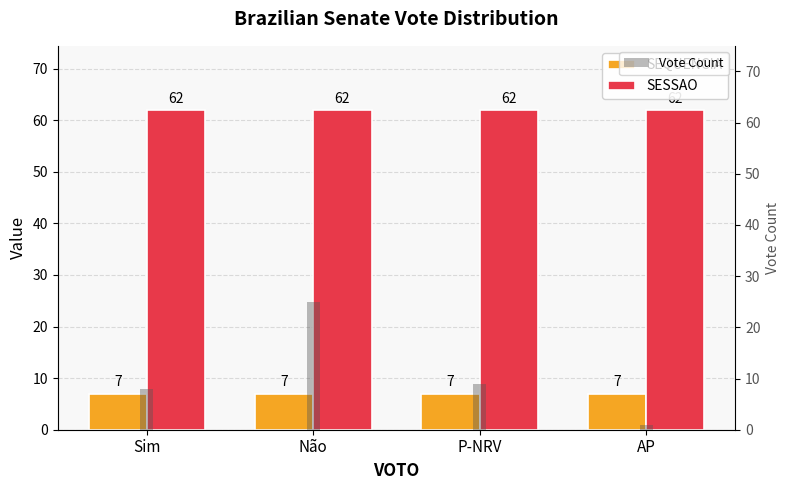

At how many categories does at least one series exceed 18?

4